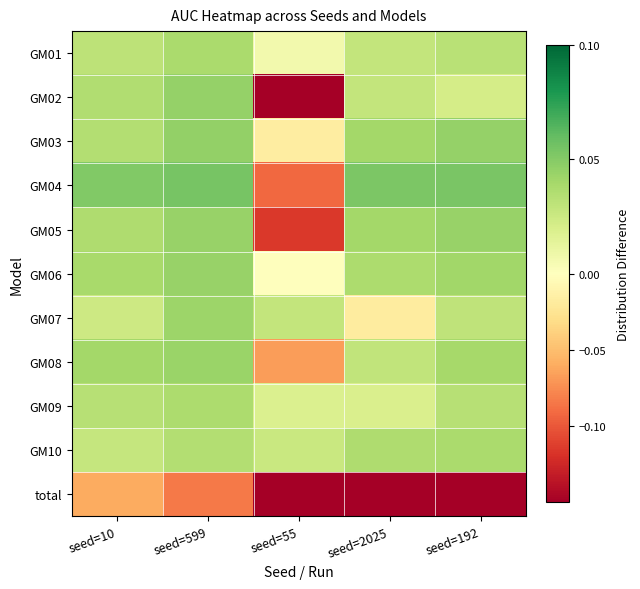

What is the greatest value displayed?

0.1